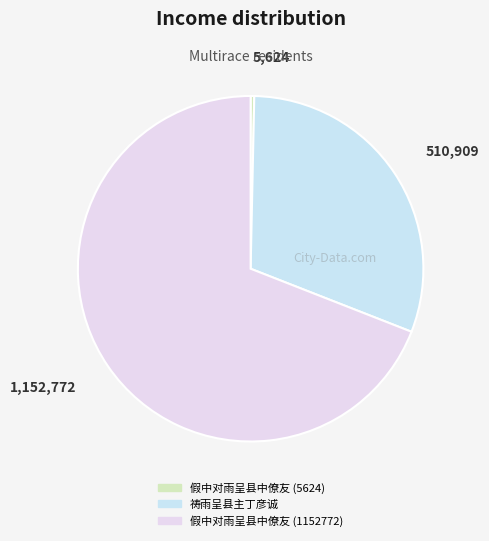

To the nearest percent, what portion does 假中对雨呈县中僚友 (1152772) represent?

69%